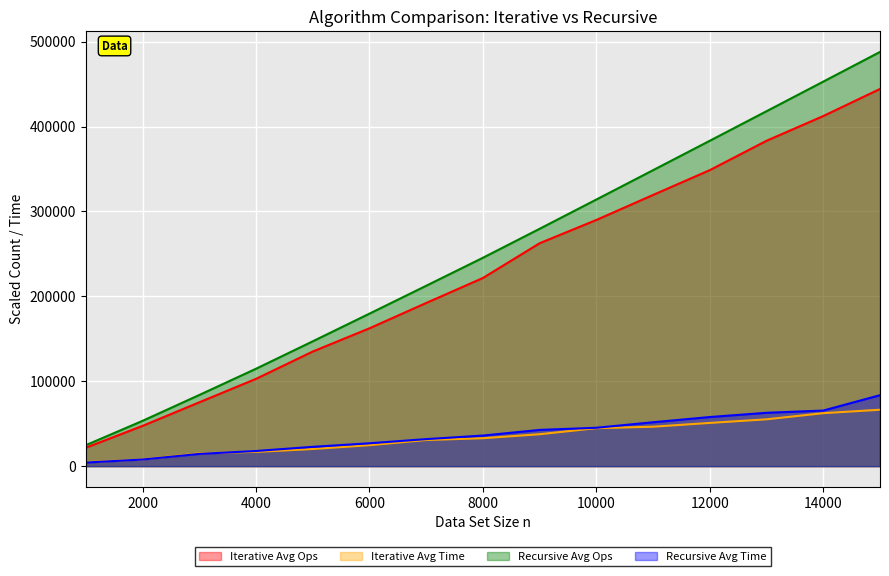

Rank the categories by Recursive Avg Ops value from lowest to highest.

1000, 2000, 3000, 4000, 5000, 6000, 7000, 8000, 9000, 10000, 11000, 12000, 13000, 14000, 15000